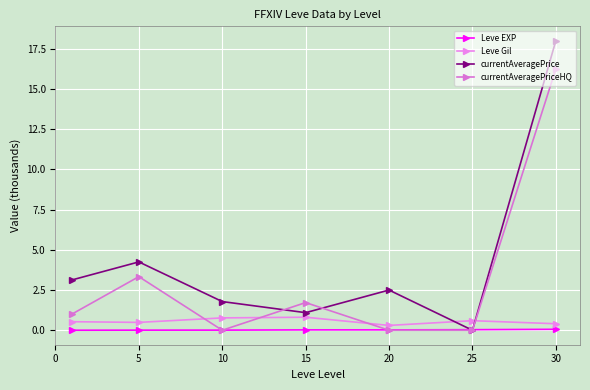

Is this an area chart (filled region under the line)?

No